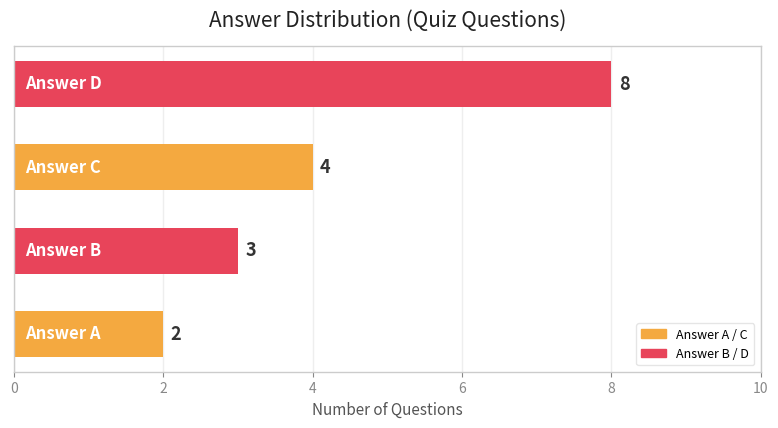

Reading bottom to top, list all the values displayed in this chart.

2	3	4	8